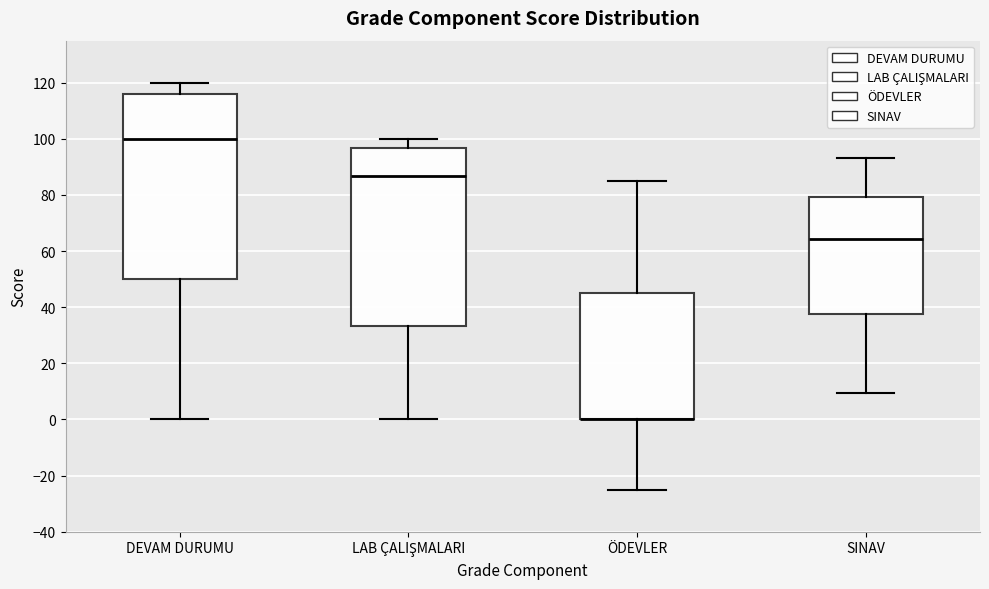

Reading left to right, read every box against the y-axis: the position of its median line, the range the box covers, and the ends of its whiskers. The values are not printed on the chart, so give them approximately, as read against the axis.

DEVAM DURUMU: median 100, box 50 to 116, whiskers 0 to 120
LAB ÇALIŞMALARI: median 86, box 34 to 96, whiskers 0 to 100
ÖDEVLER: median 0 (drawn on the box's lower edge), box 0 to 46, whiskers -24 to 86
SINAV: median 64, box 38 to 80, whiskers 10 to 94